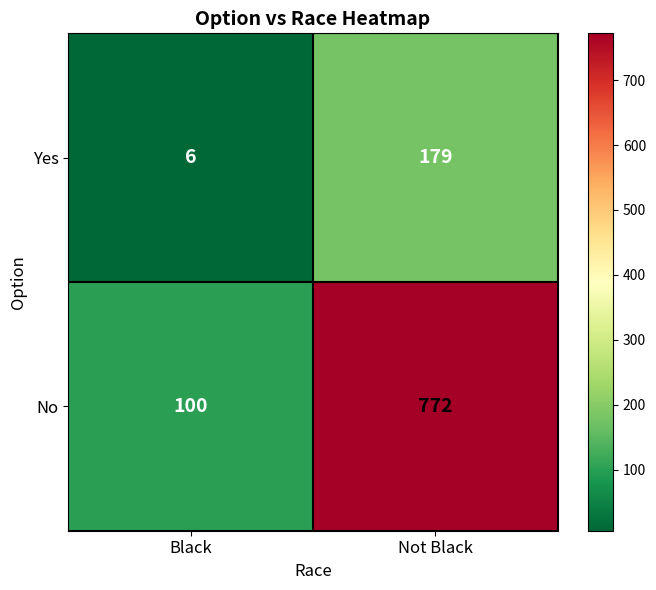

What is the total value across all series at Not Black?

951